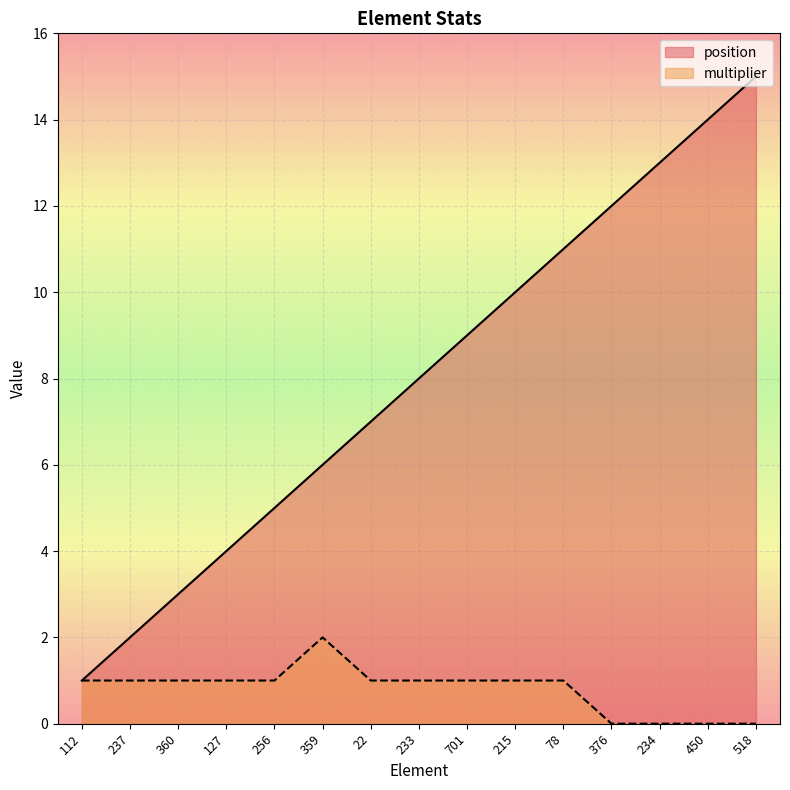

Where is multiplier nearest to the value 1?

112